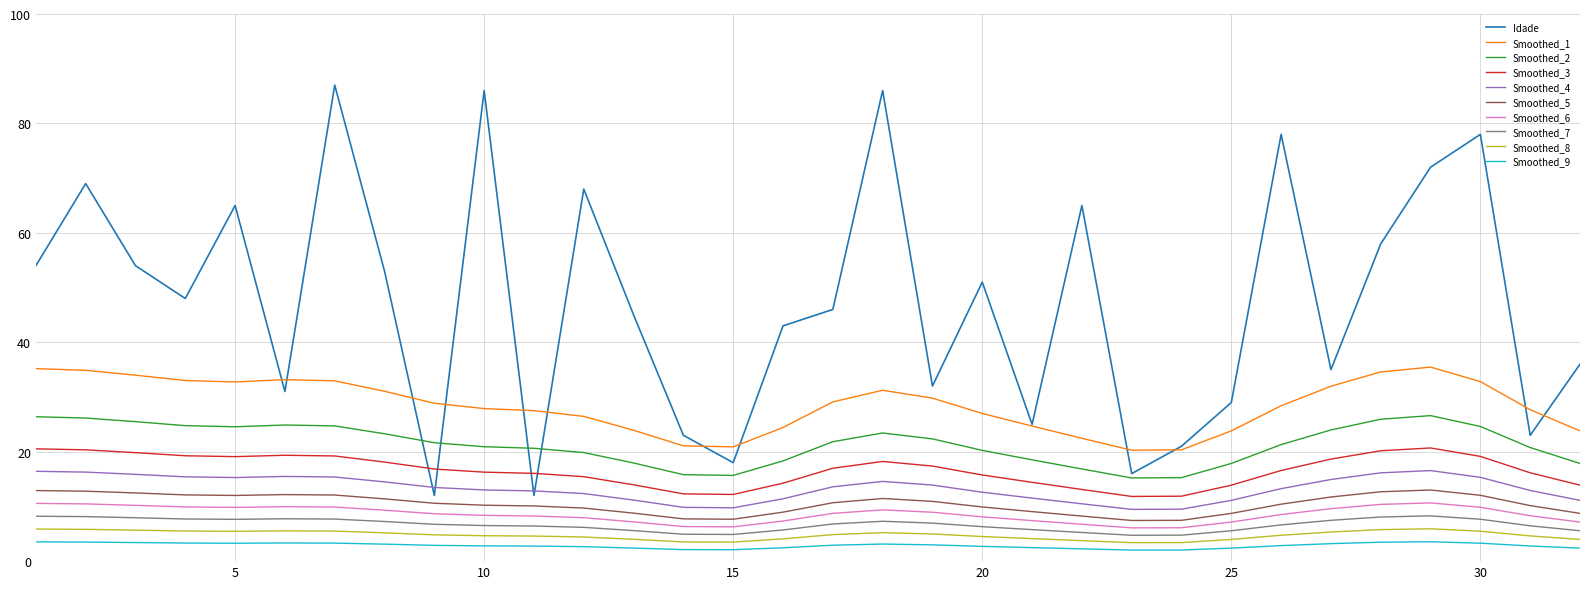

True or false: Idade and Smoothed_9 cross at least once.

False